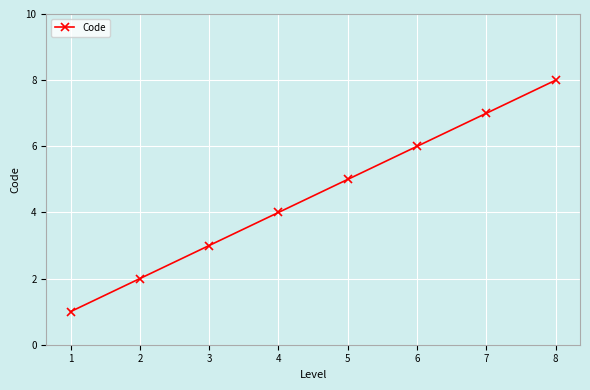

True or false: there are more than 2 points higher than both neighbors.

False